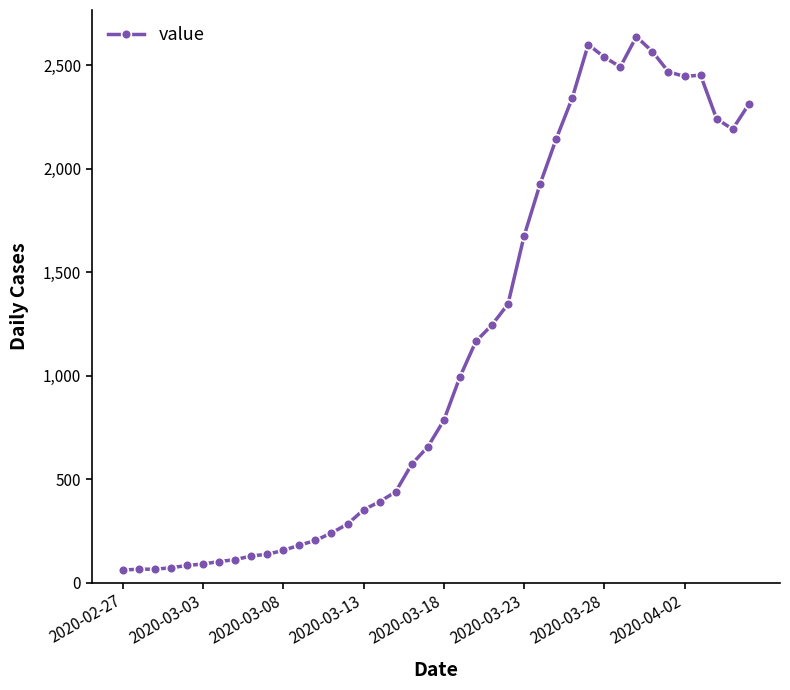

What is the value of the 2nd point from the left?

65